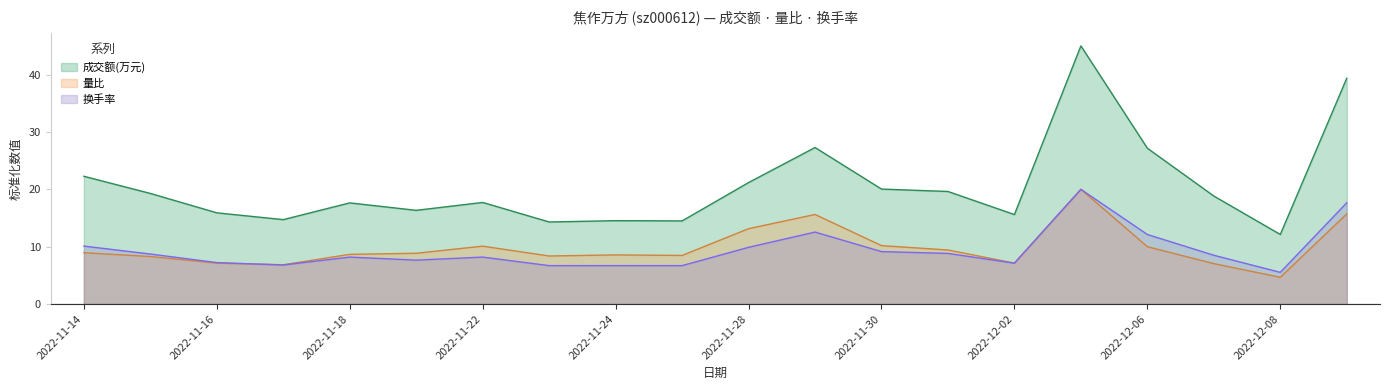

True or false: 量比 and 换手率 intersect in this chart.

True